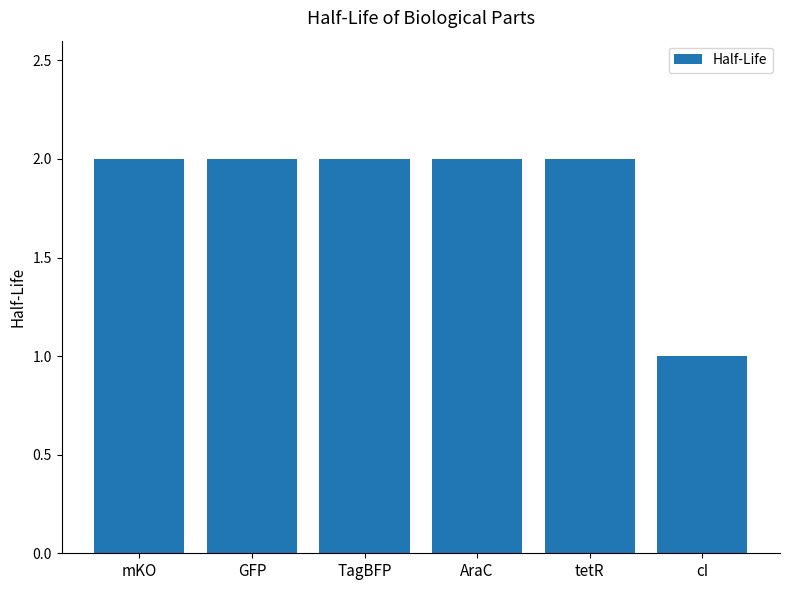

Which has a higher value, tetR or cI?

tetR